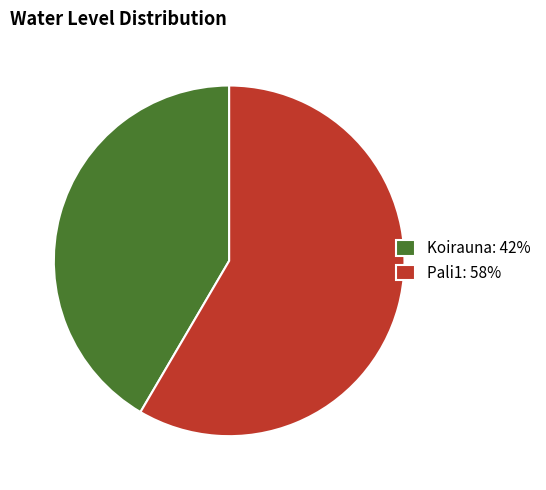

Between Pali1 and Koirauna, which is larger?

Pali1